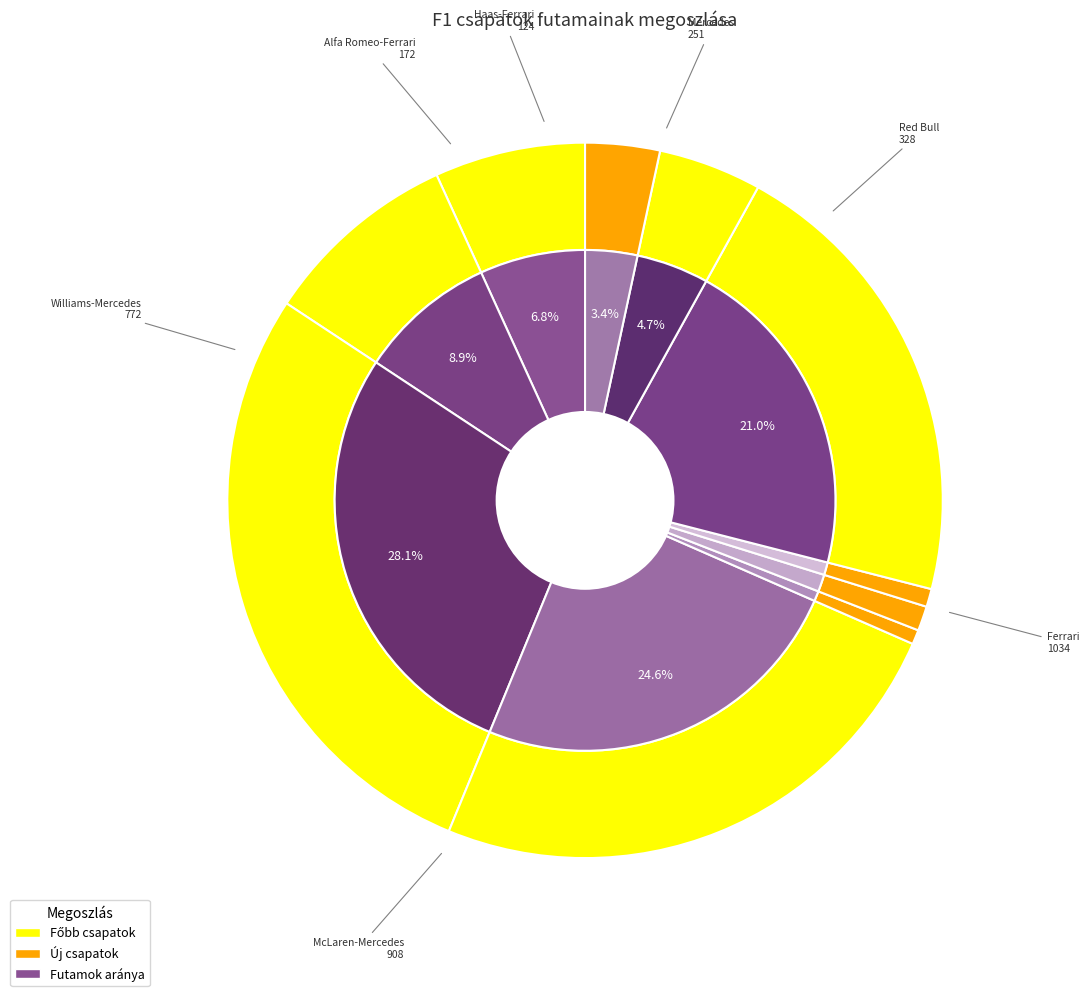

The Red Bull slice represents 19% of the pie. True or false?

False